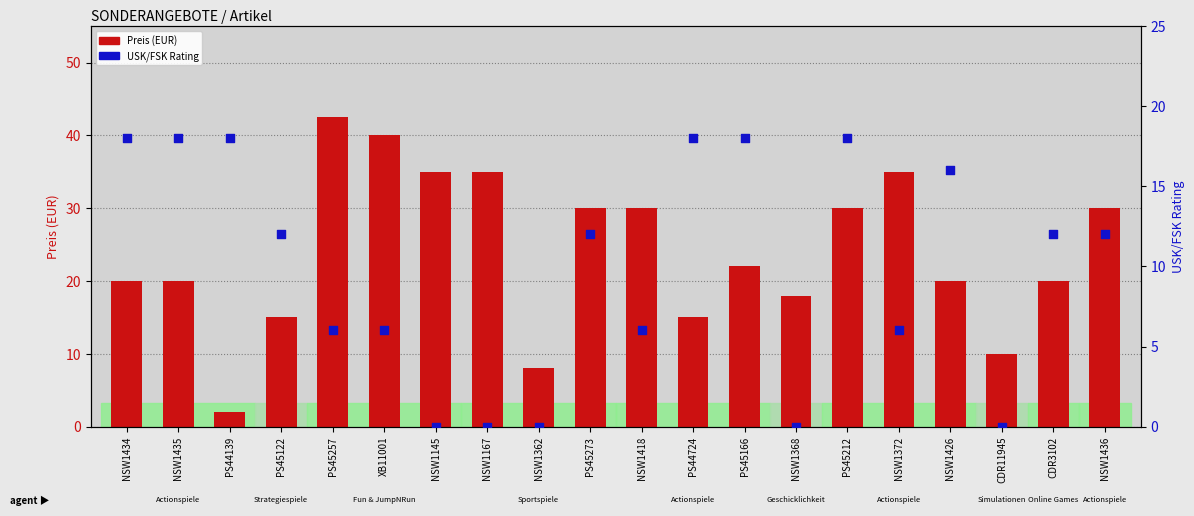

Is the value of USK/FSK Rating at NSW1418 greater than the value of Preis (EUR) at PS45212?

No